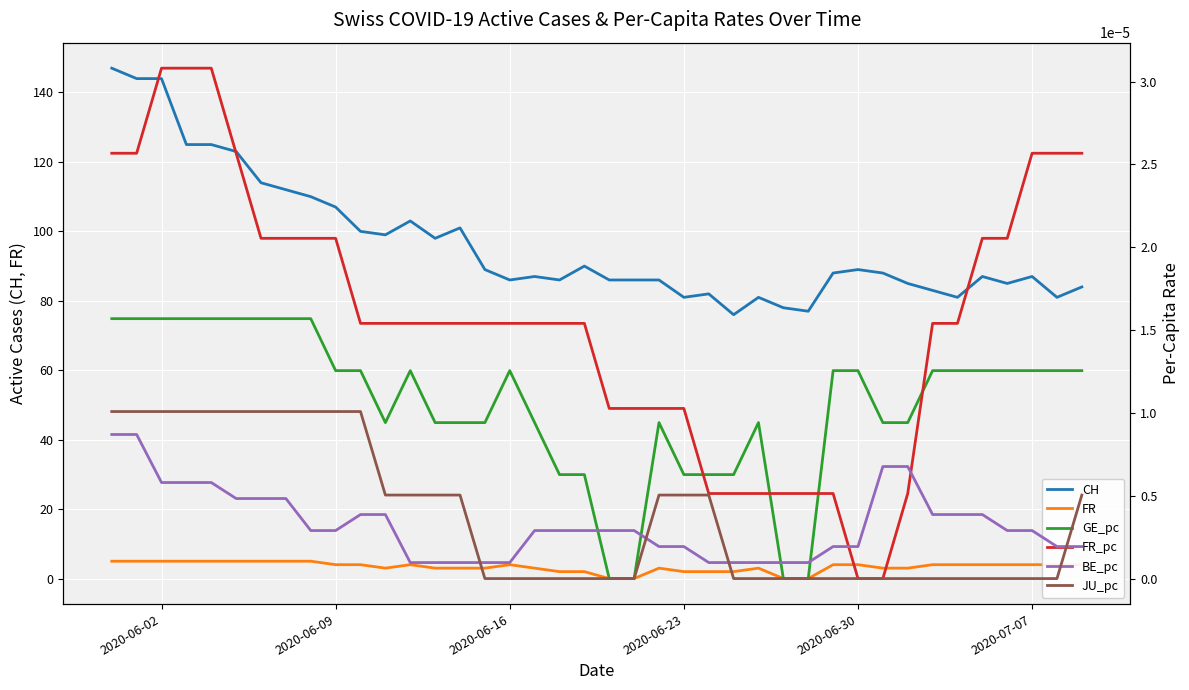

True or false: FR and CH intersect in this chart.

False